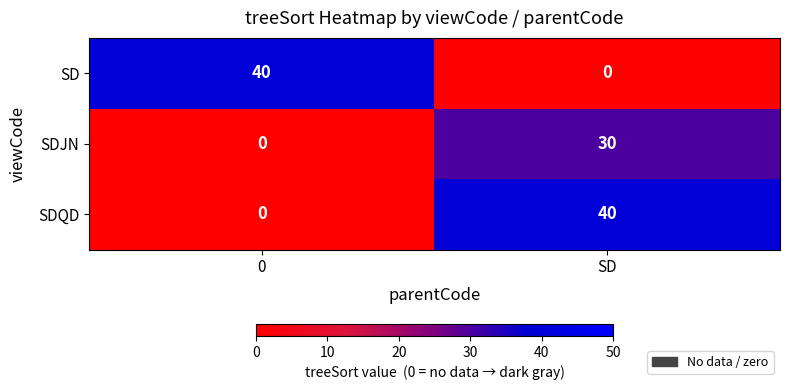

What is the average value of the SD series?

20